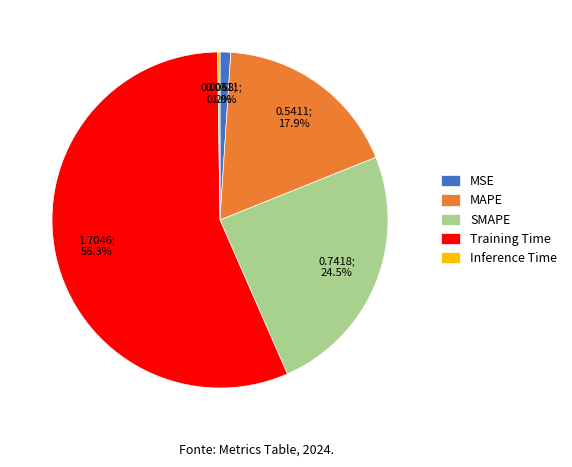

Combined, do MAPE and MSE account for over 50%?

No